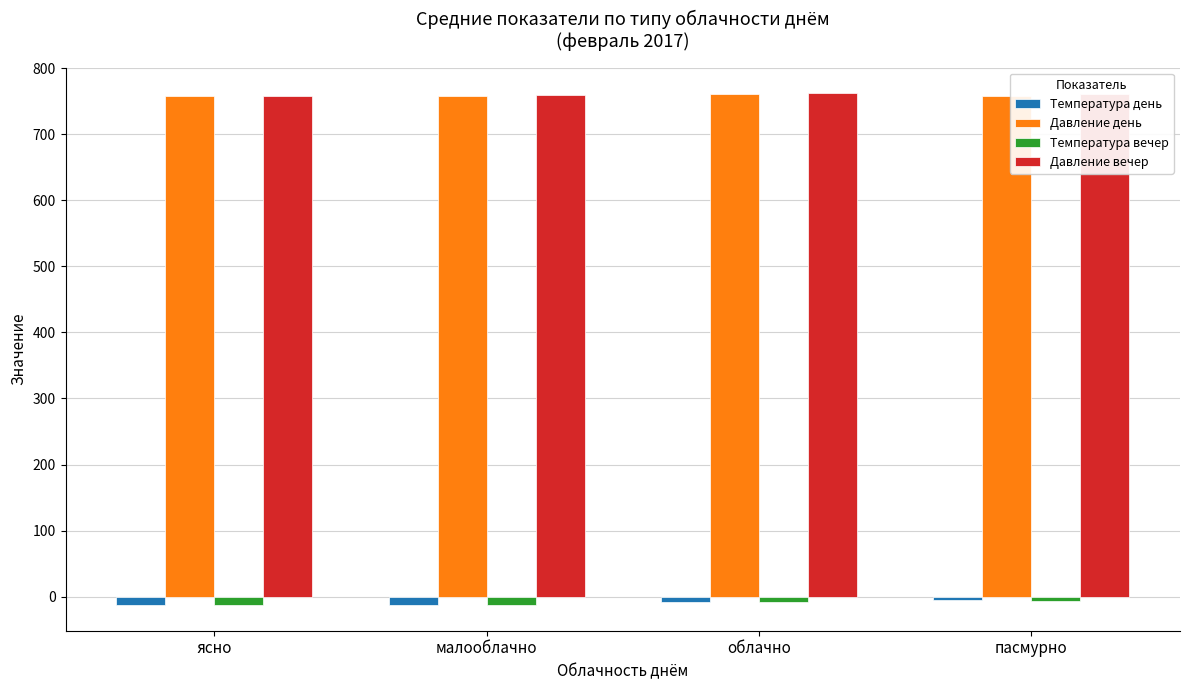

What is the difference between the Температура день values at облачно and малооблачно?

5.3